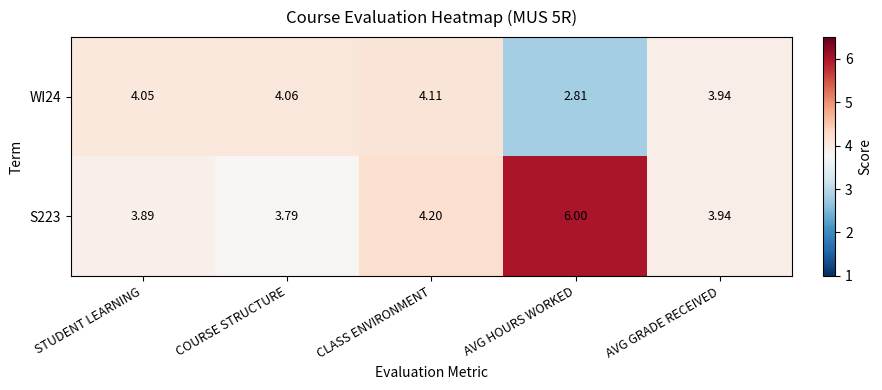

Which category has the lowest value in the WI24 series?

AVG HOURS WORKED